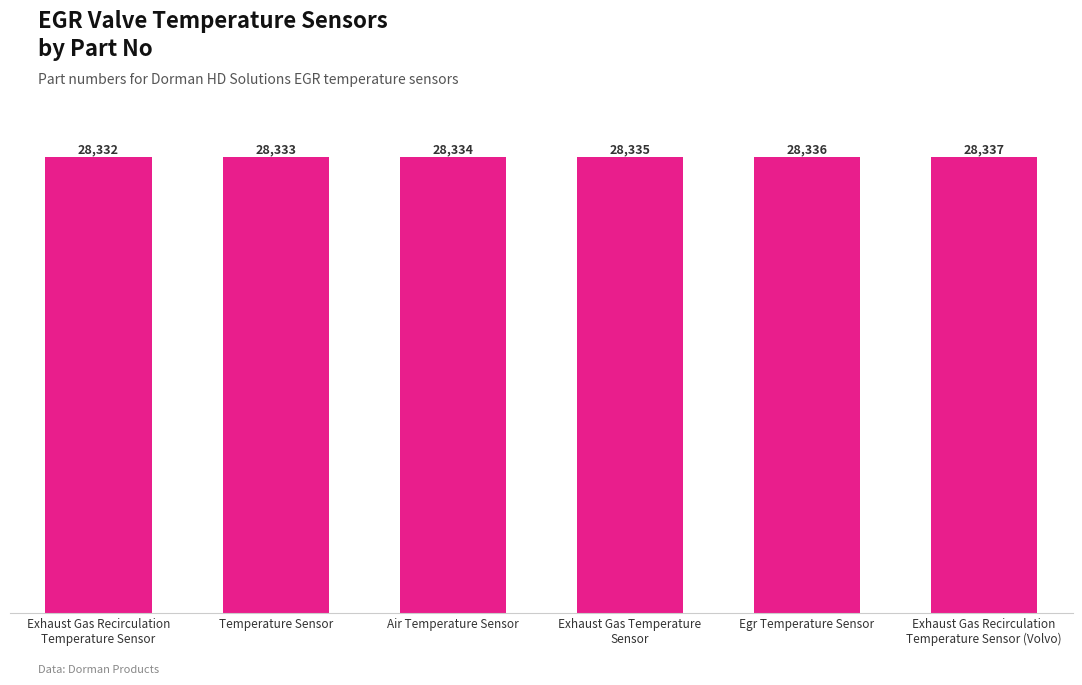

What is the sum of all values?

170007